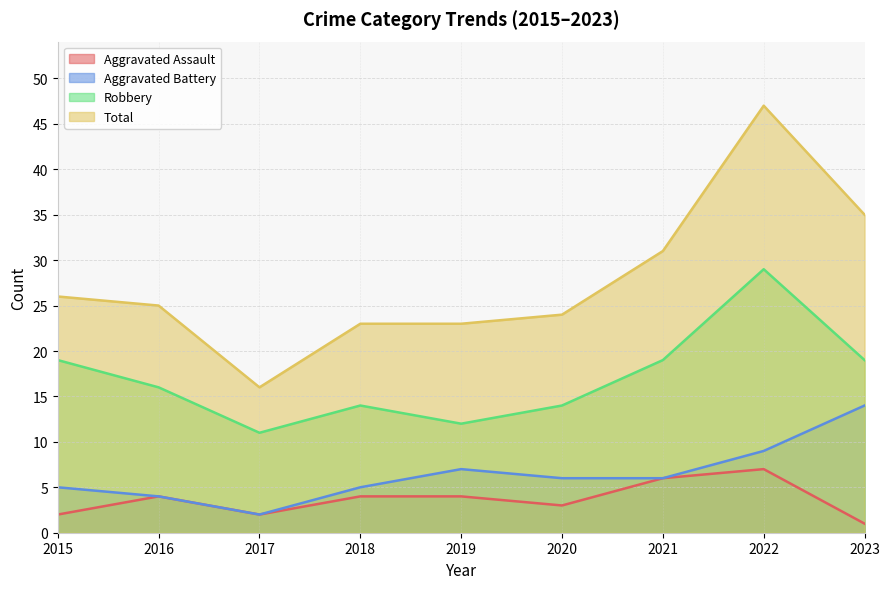

True or false: Aggravated Assault and Aggravated Battery intersect in this chart.

False